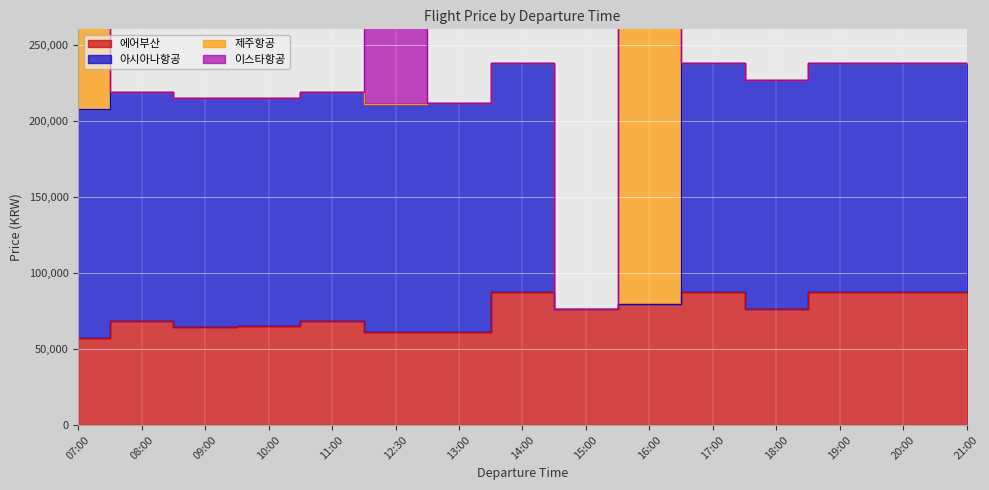

After their last crossing, which series has the higher values: 제주항공 or 아시아나항공?

아시아나항공